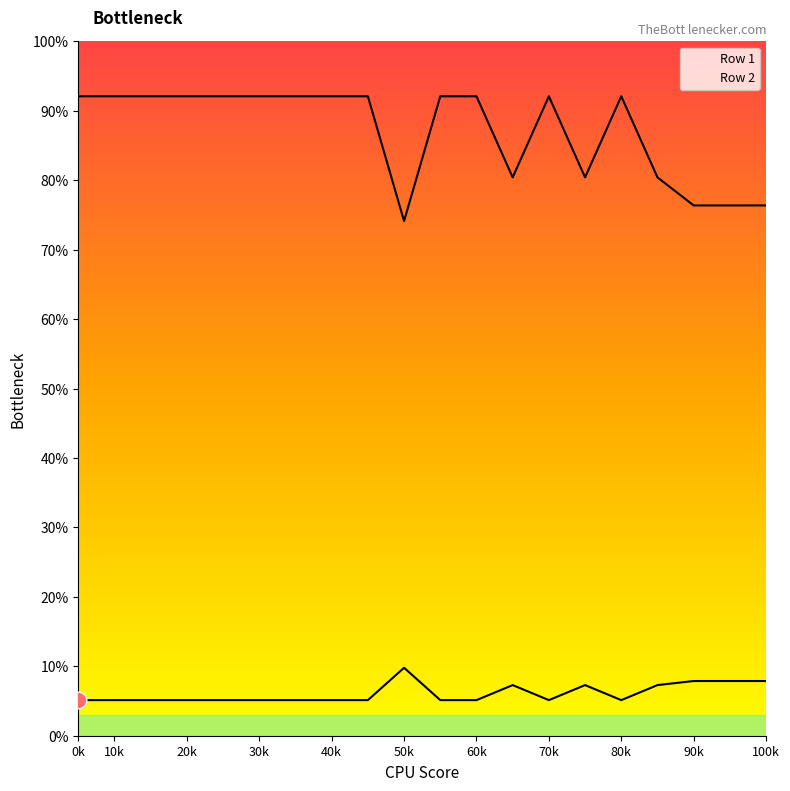

What are all the series names shown in the legend?

Row 1, Row 2